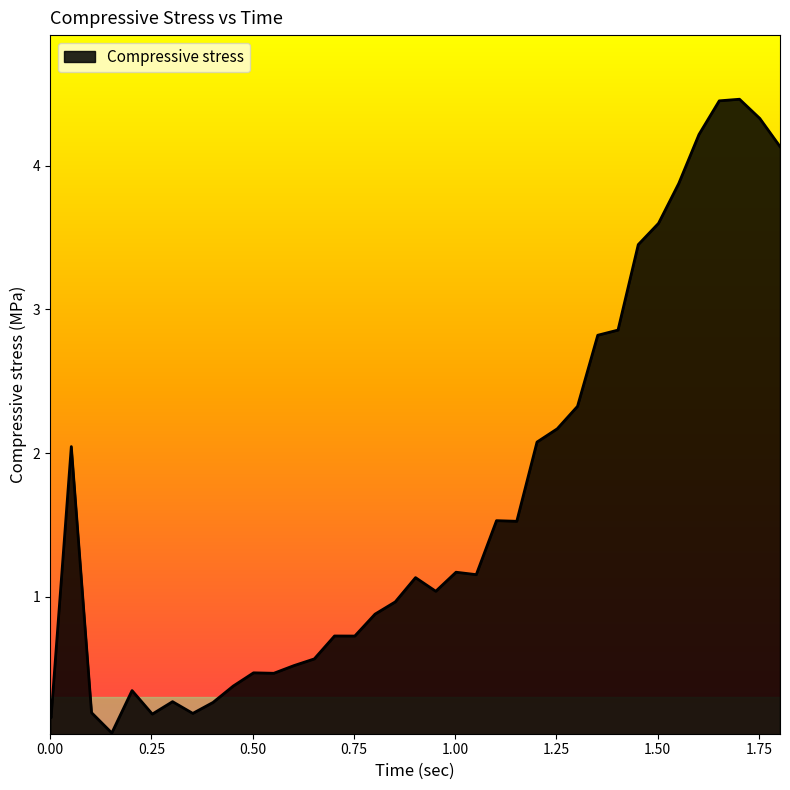

What is the sum of all values?

62.1